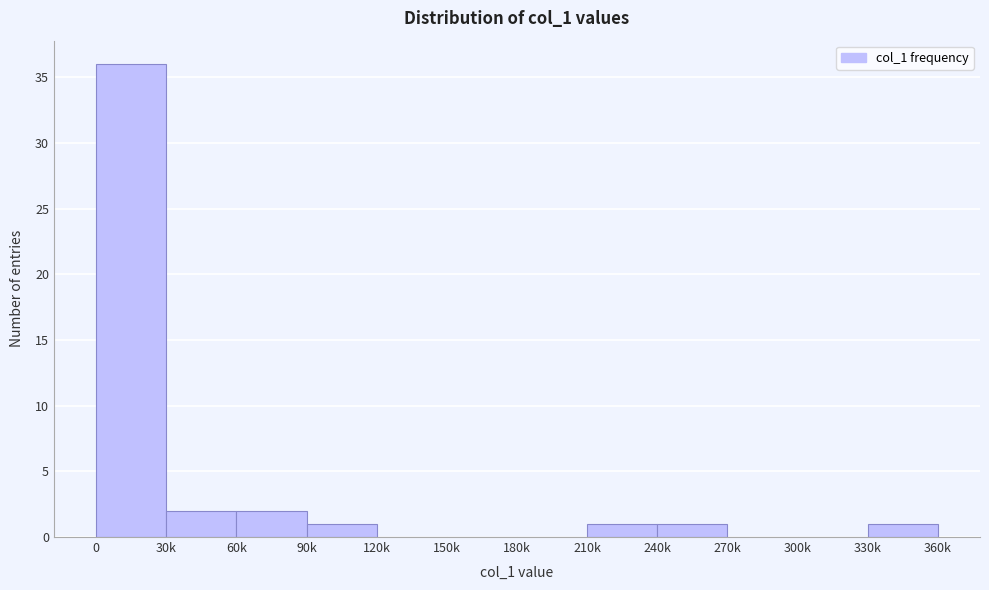

Reading left to right, transcribe all the data shown in this chart.

0=36	30k=2	60k=2	90k=1	120k=0	150k=0	180k=0	210k=1	240k=1	270k=0	300k=0	330k=1